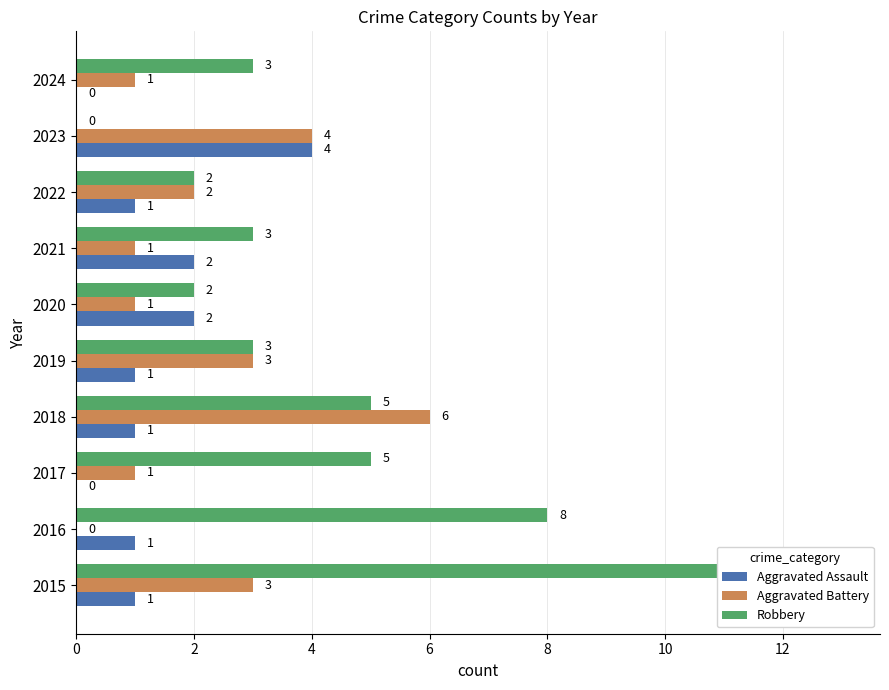

Which series has the largest total across all categories?

Robbery